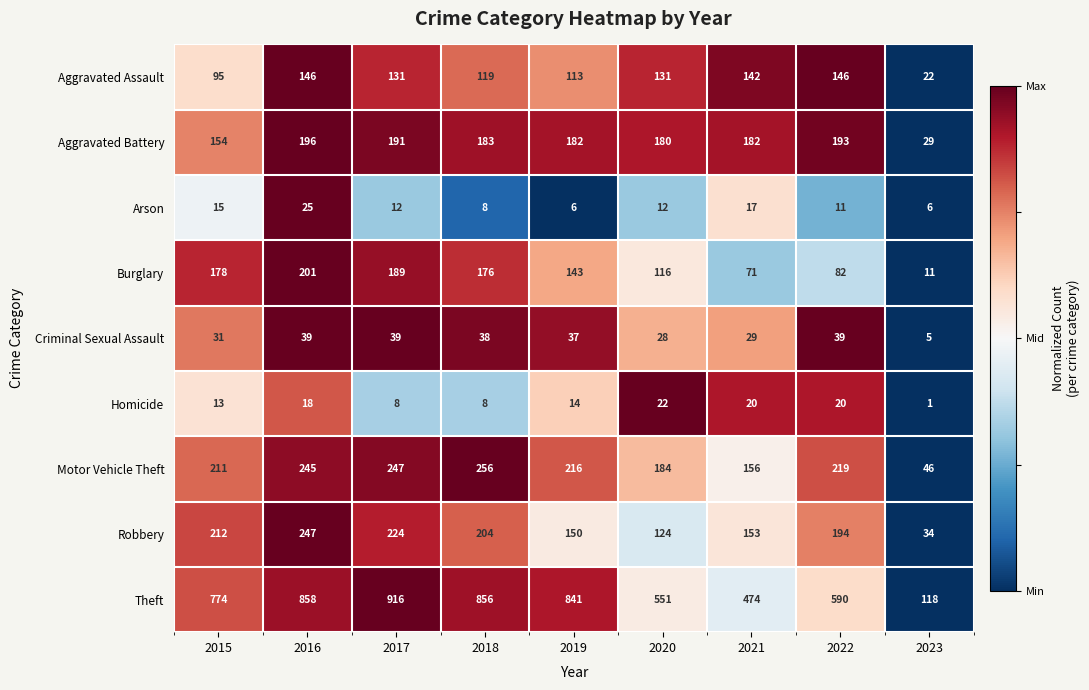

How many series are shown in this chart?

9